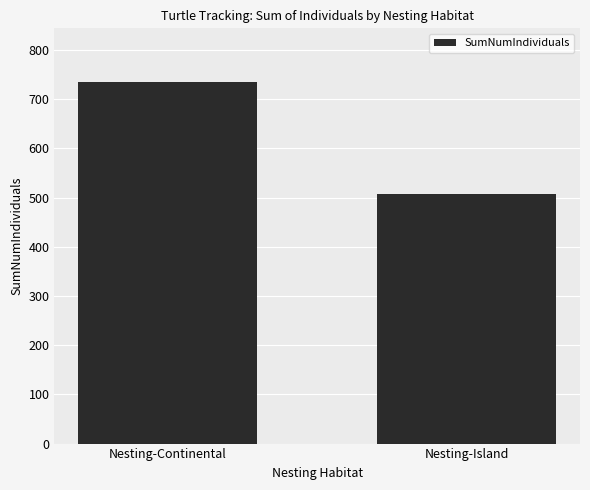

List the labels in order of value, largest first.

Nesting-Continental, Nesting-Island